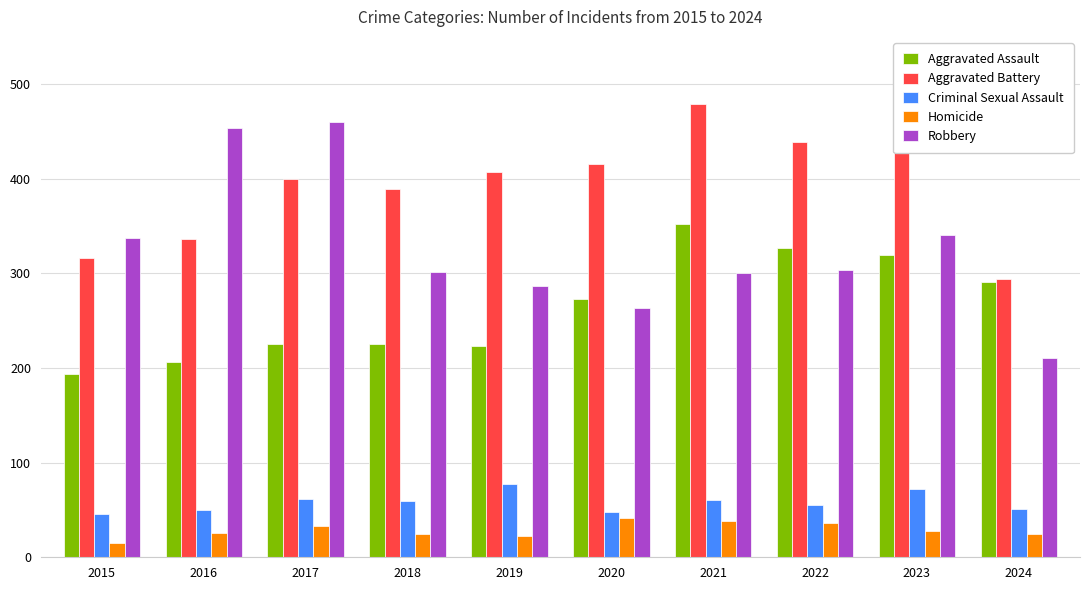

At 2022, list the series in order from smallest to largest.

Homicide, Criminal Sexual Assault, Robbery, Aggravated Assault, Aggravated Battery